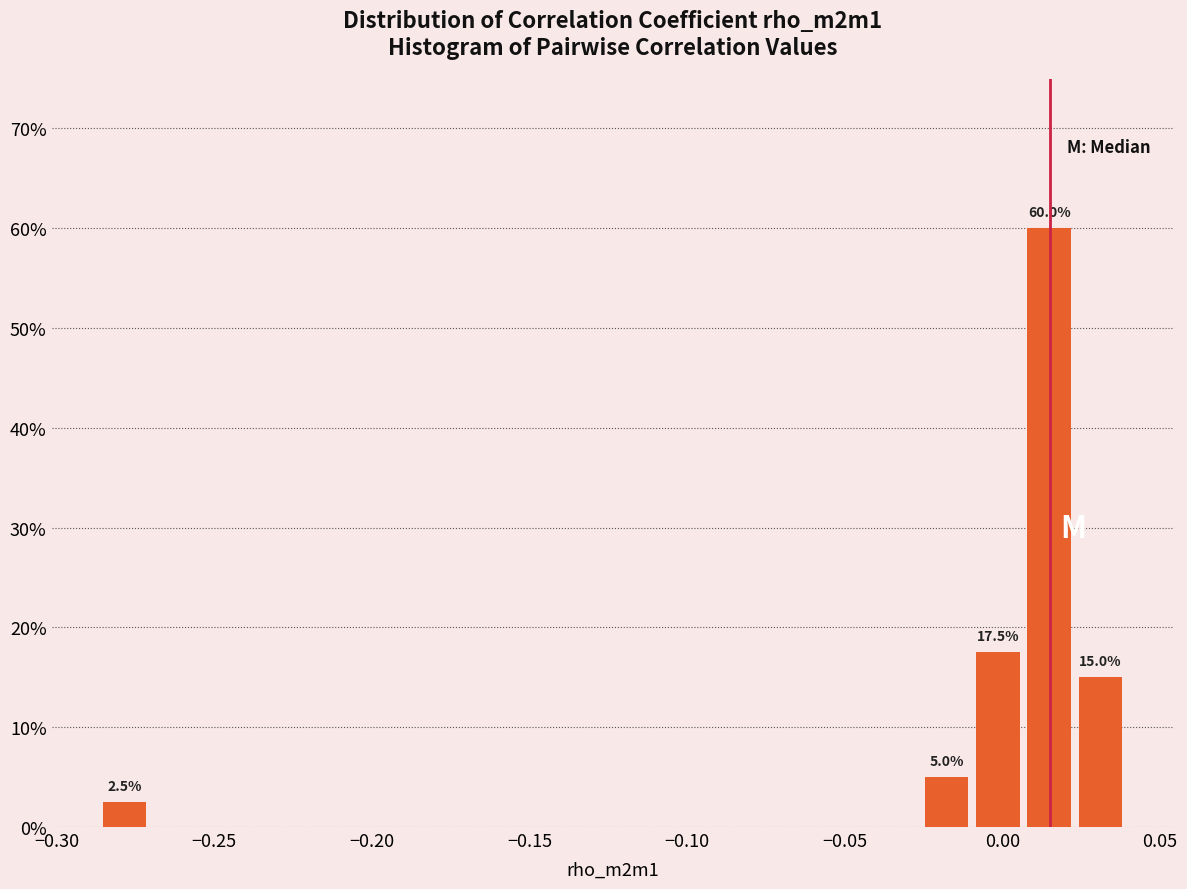

Read against the x-axis, roughly where is the centre of the tallest bar?

0.015